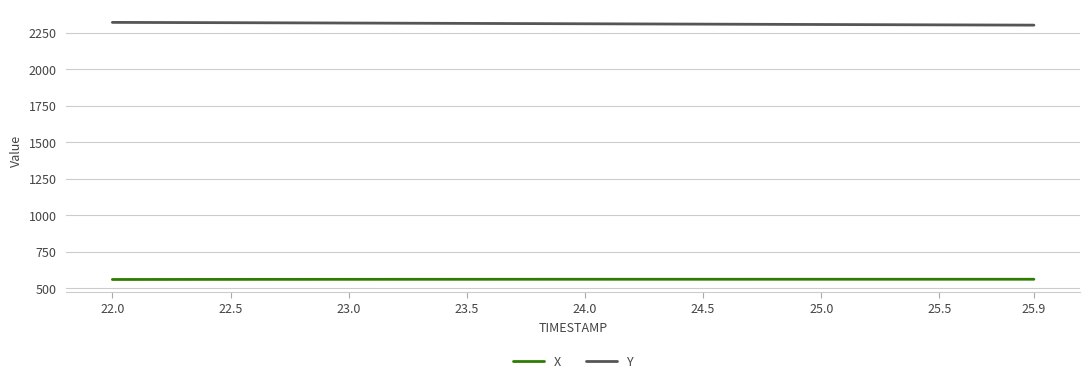

What is the smallest value displayed?

559.4